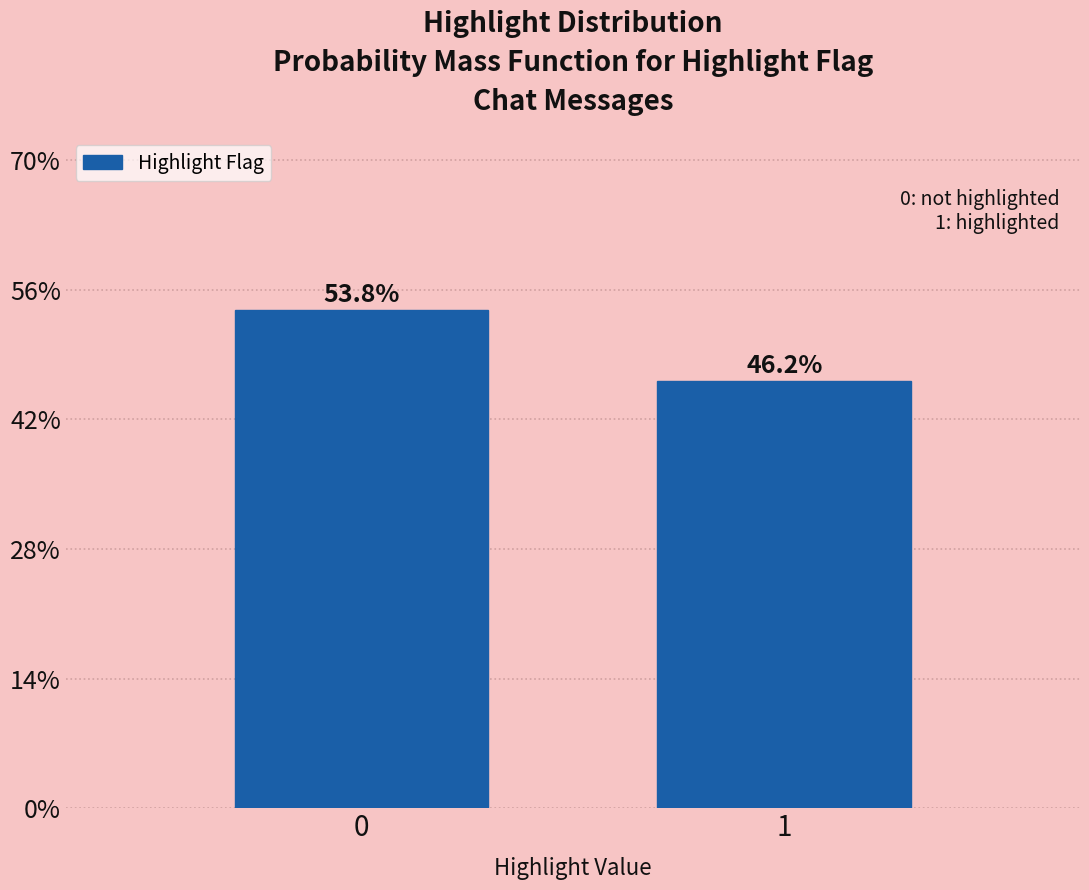

Reading left to right, extract all data points from this chart.

0=53.8	1=46.2